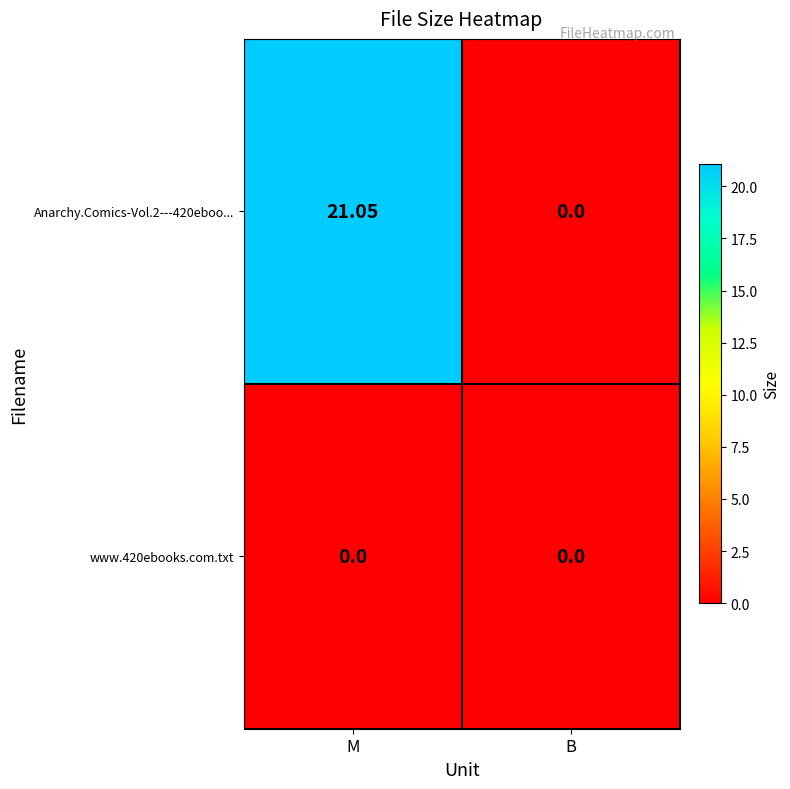

Count the number of categories in the chart.

2